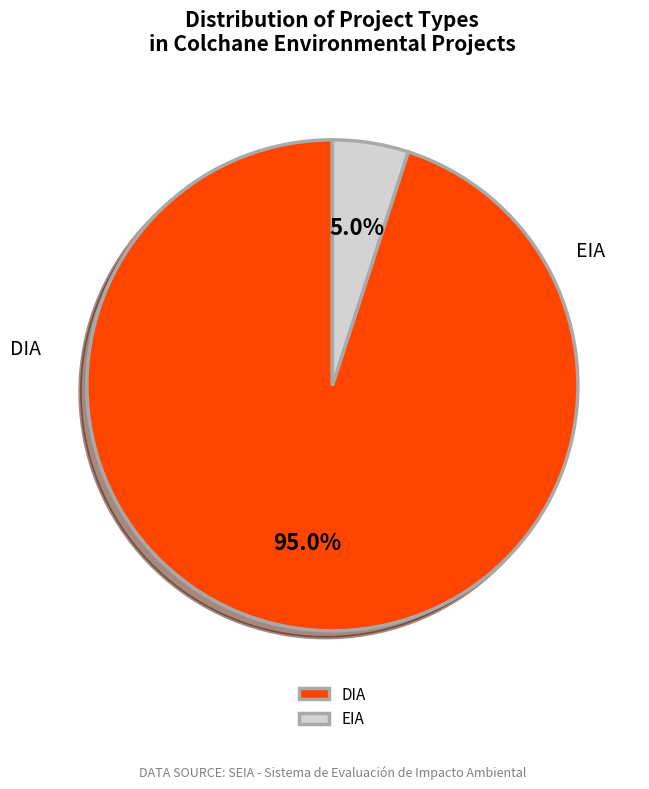

Which has a higher value, DIA or EIA?

DIA